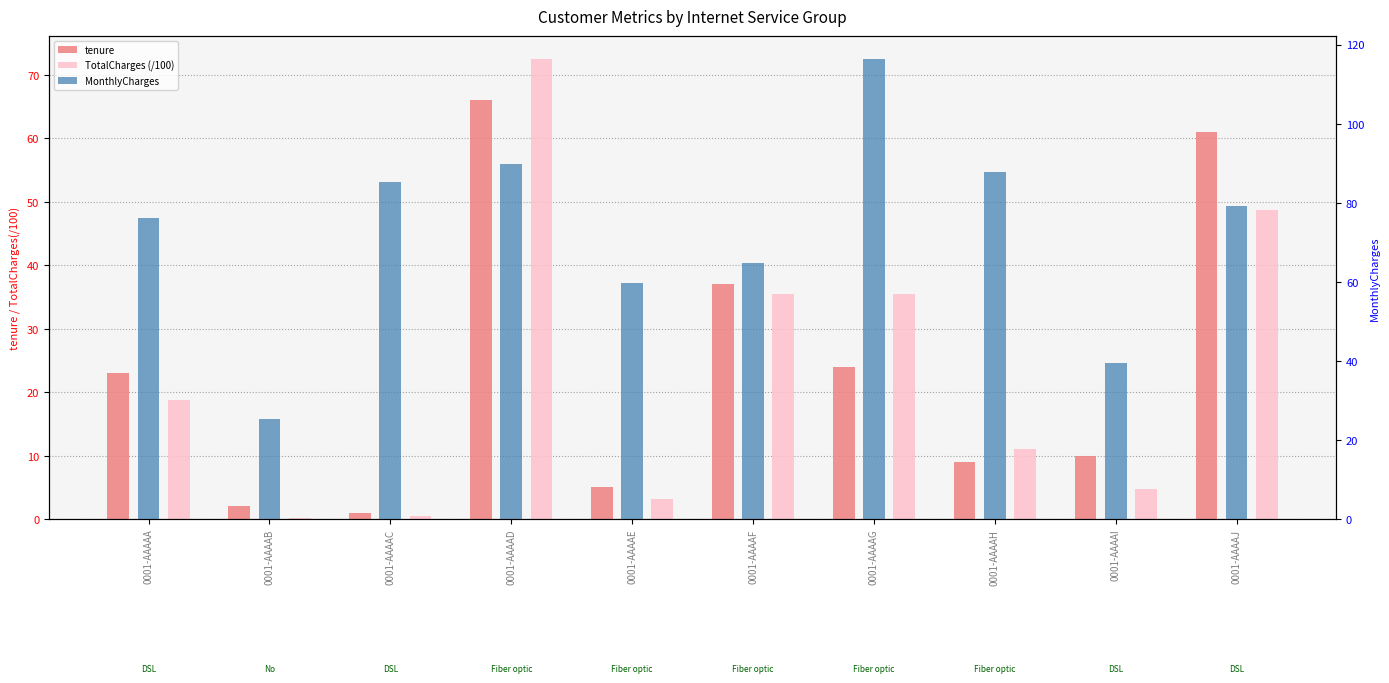

What is the sum of the tenure values at 0001-AAAAJ and 0001-AAAAB?

63.0